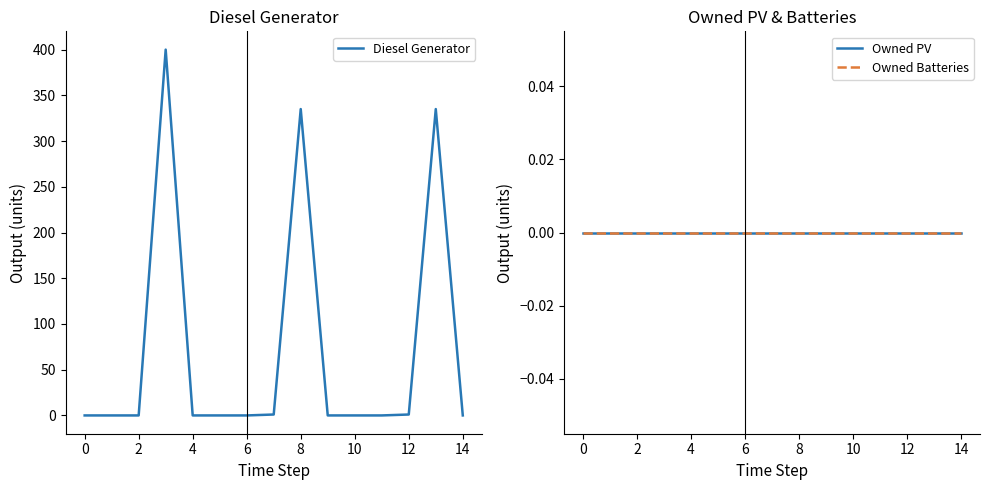

The value of Diesel Generator at 6 is -127. True or false?

False